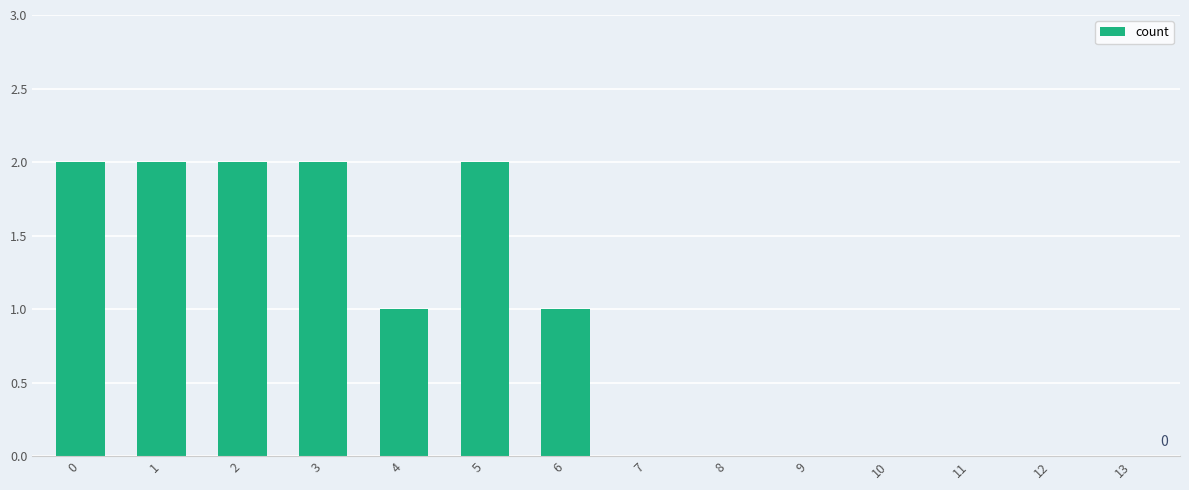

Are the bars horizontal?

No